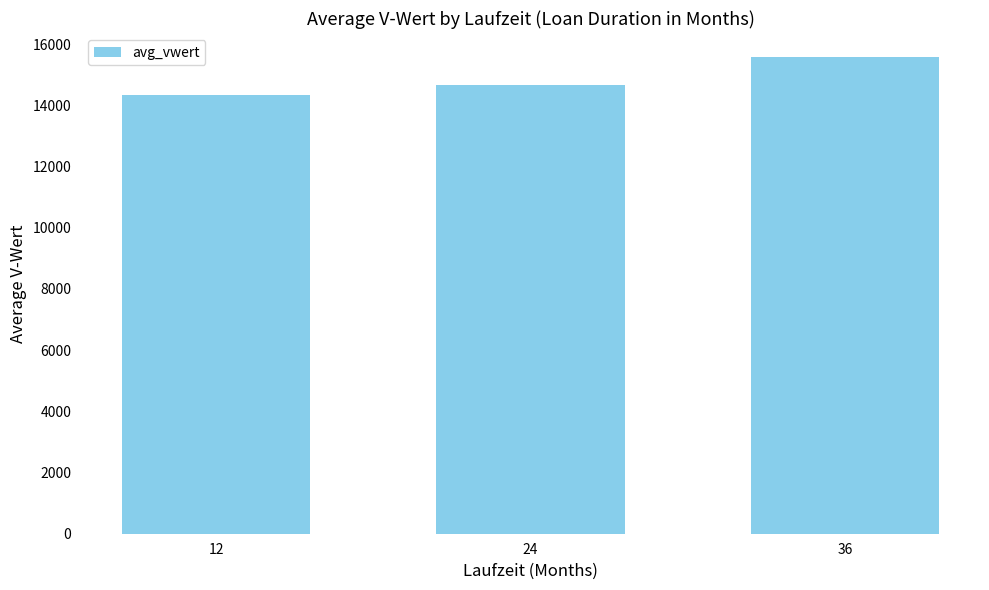

What is the value of the 3rd bar from the left?

15583